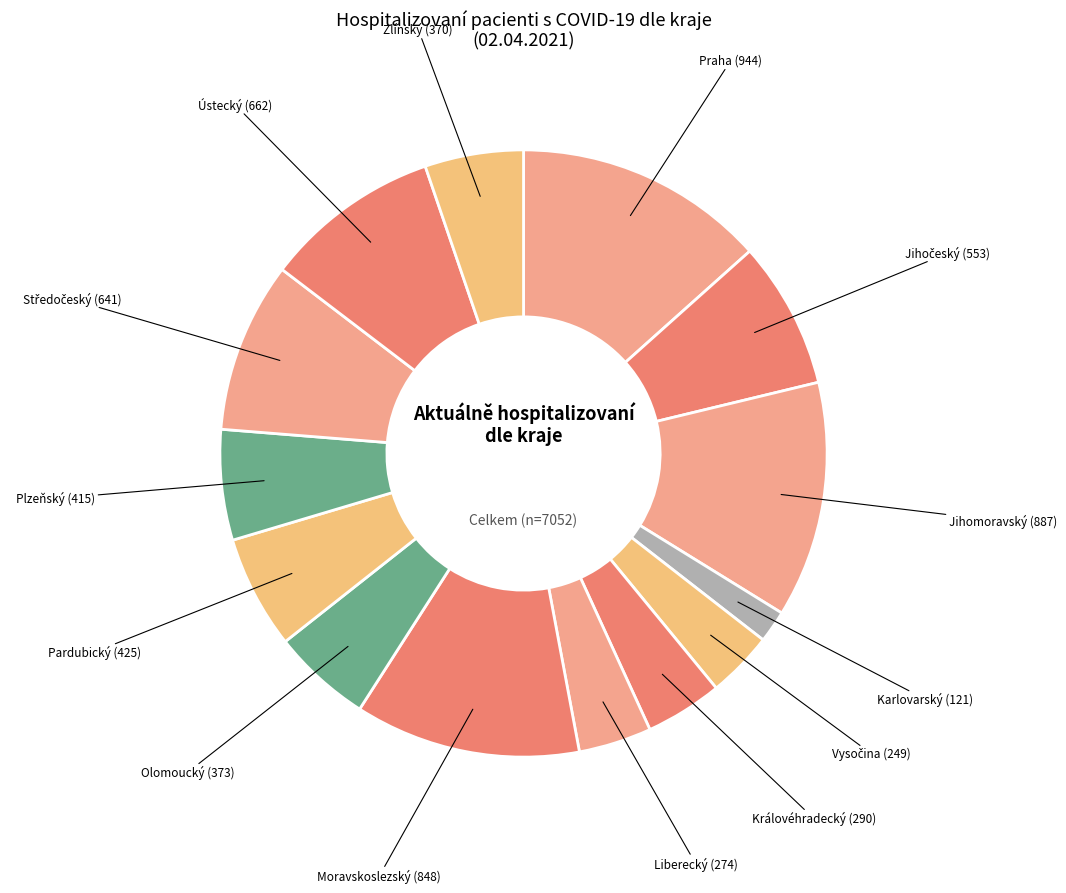

How many slices are in this pie chart?

14